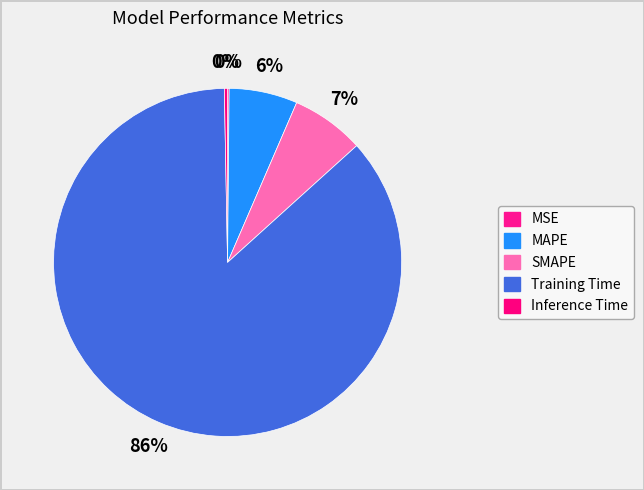

Is there any slice that represents more than half of the pie?

Yes